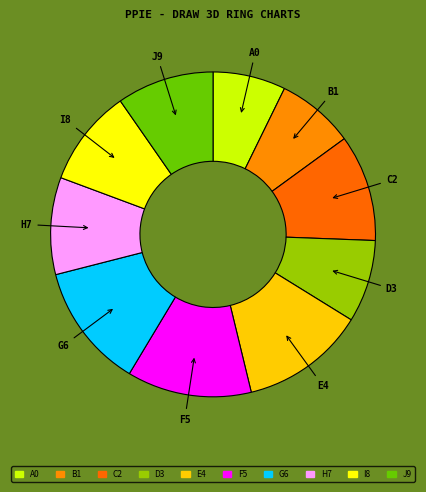

Count the number of slices in the pie.

10